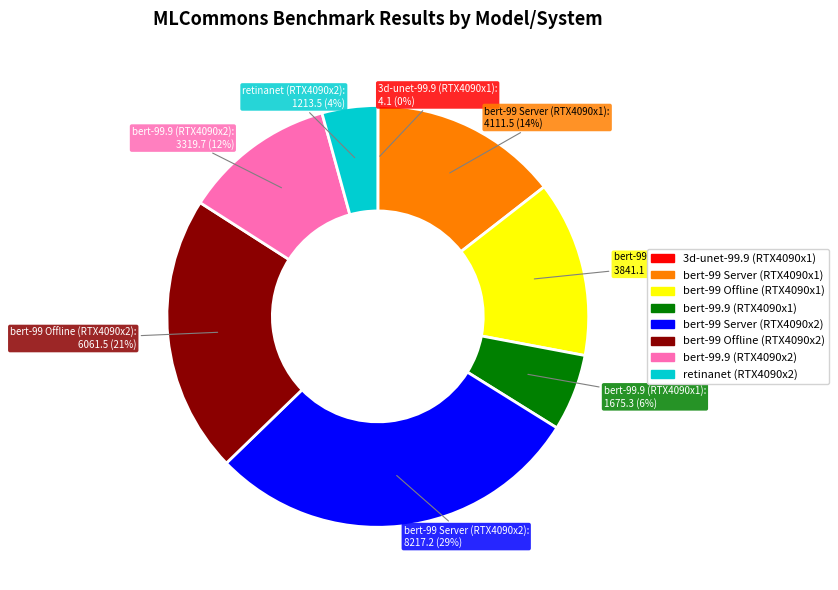

Which category has the biggest portion of the pie?

bert-99 Server (RTX4090x2)